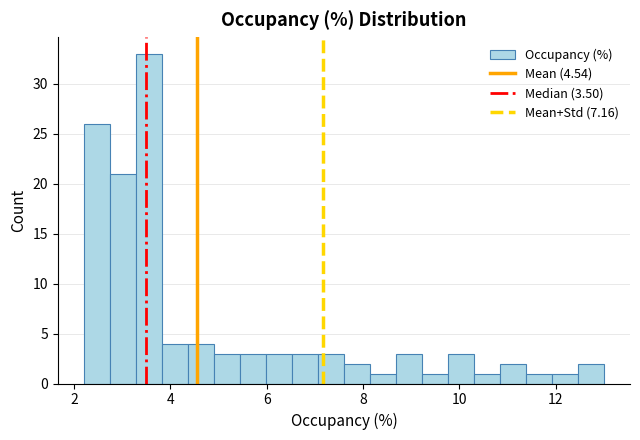

Around what value on the x-axis is the tallest bar? Give the approximate position of its centre, as read against the axis.

3.6